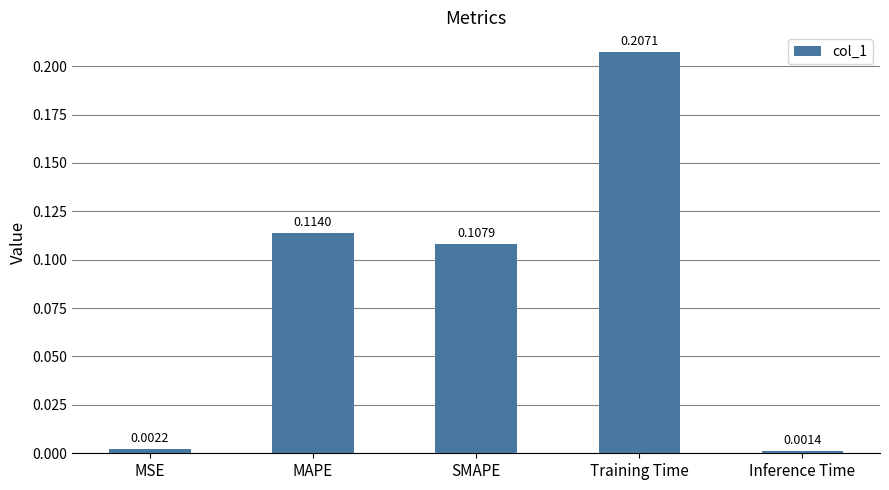

What is the sum of all values?

0.4